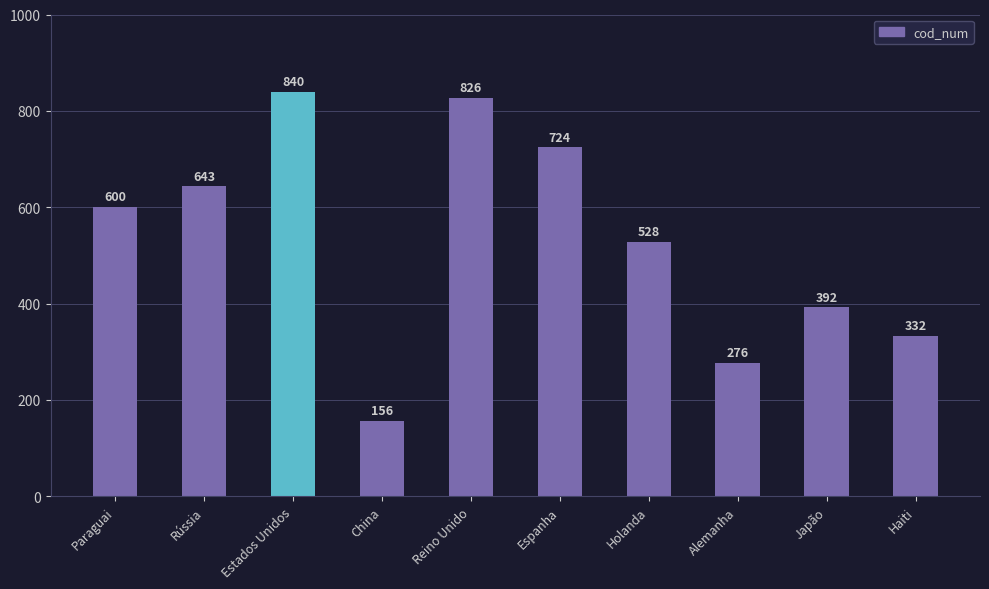

Where is the data nearest to the value 498?

Holanda